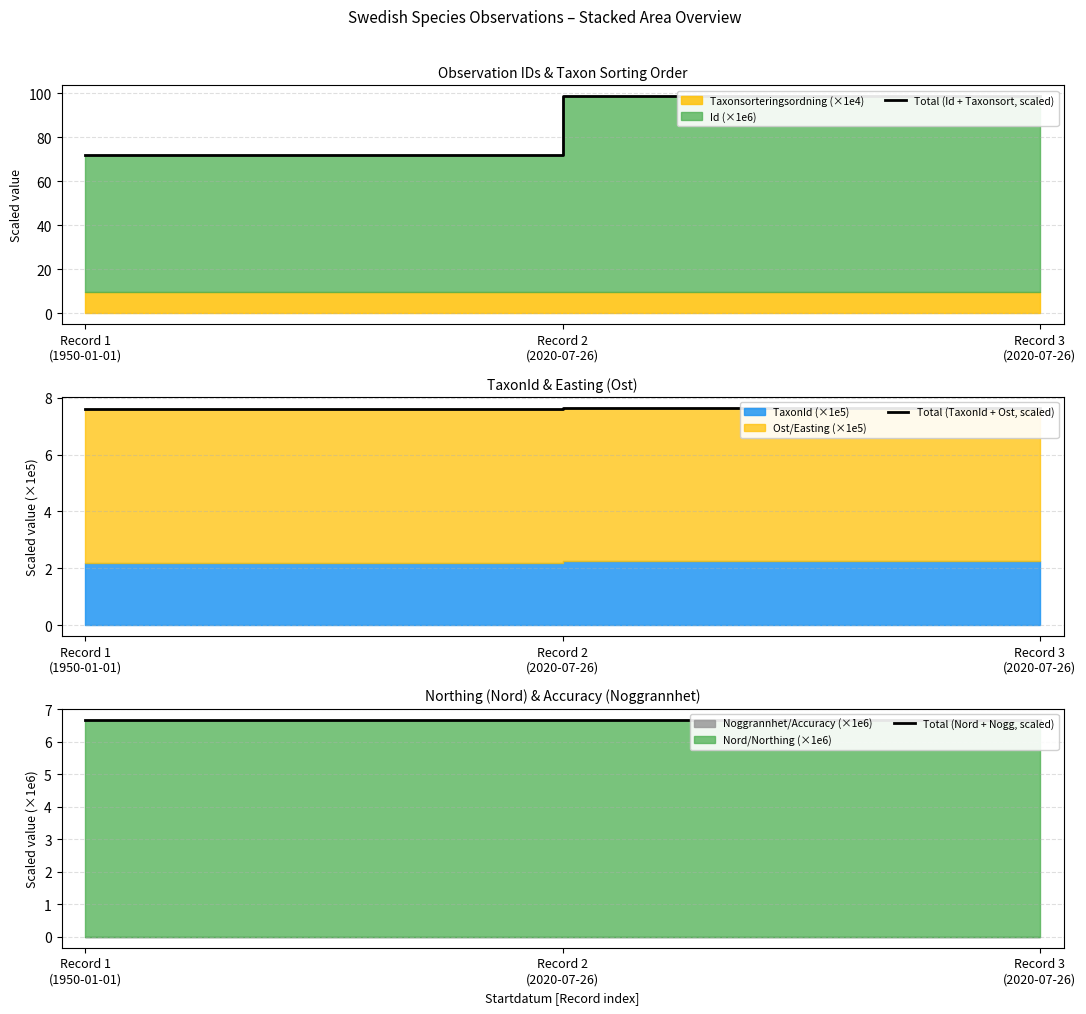

Which series changed the most between Record 1
(1950-01-01) and Record 3
(2020-07-26)?

Total (Id + Taxonsort, scaled)